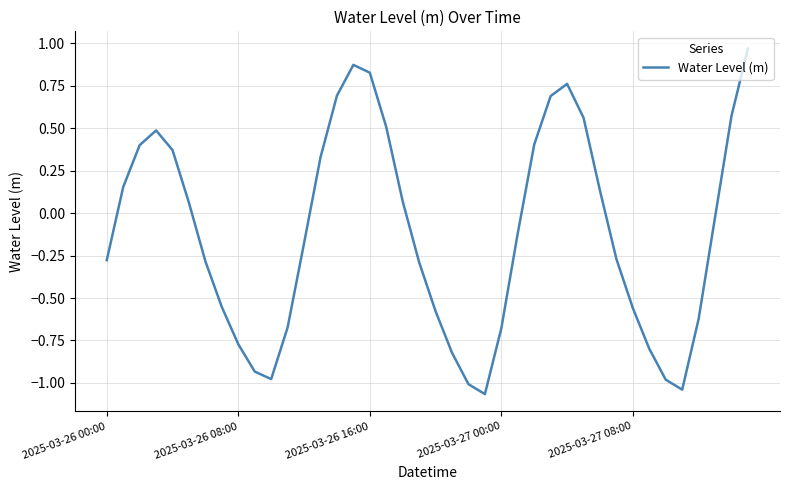

At which category does the data reach its first local valley?

10